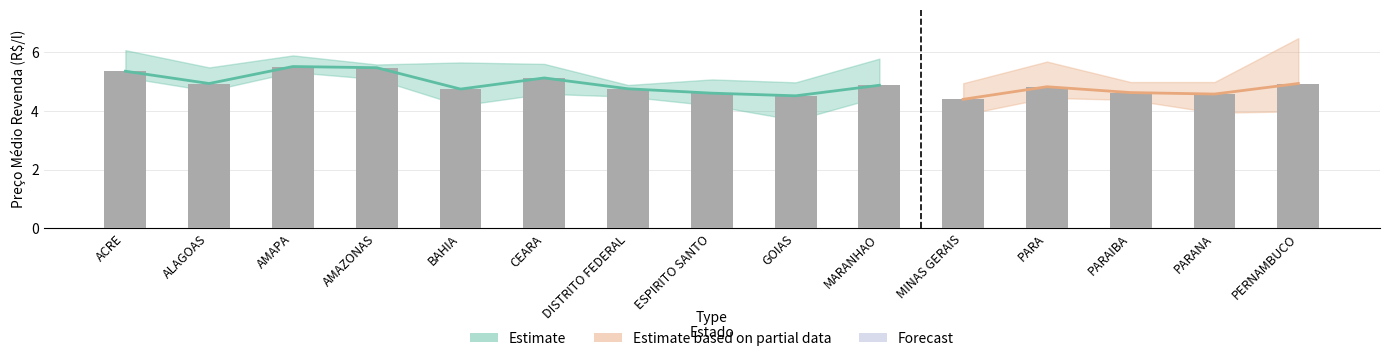

Reading left to right, what are all the values shown in this chart?

ACRE=5.4	ALAGOAS=4.9	AMAPA=5.5	AMAZONAS=5.5	BAHIA=4.8	CEARA=5.1	DISTRITO FEDERAL=4.8	ESPIRITO SANTO=4.6	GOIAS=4.5	MARANHAO=4.9	MINAS GERAIS=4.4	PARA=4.8	PARAIBA=4.6	PARANA=4.6	PERNAMBUCO=4.9